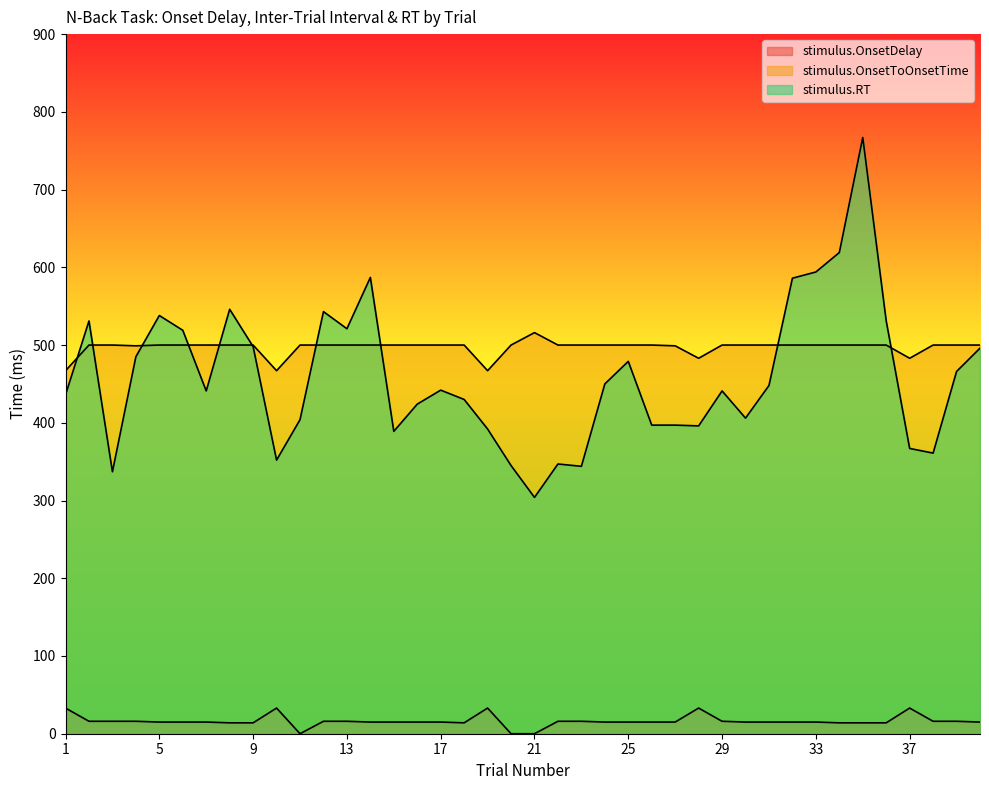

Between 24 and 35, which is larger?

24